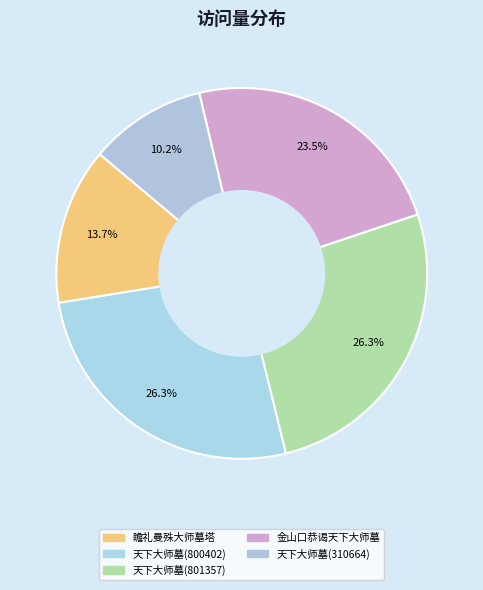

What portion of the pie excludes 金山口恭谒天下大师墓?

76.5%